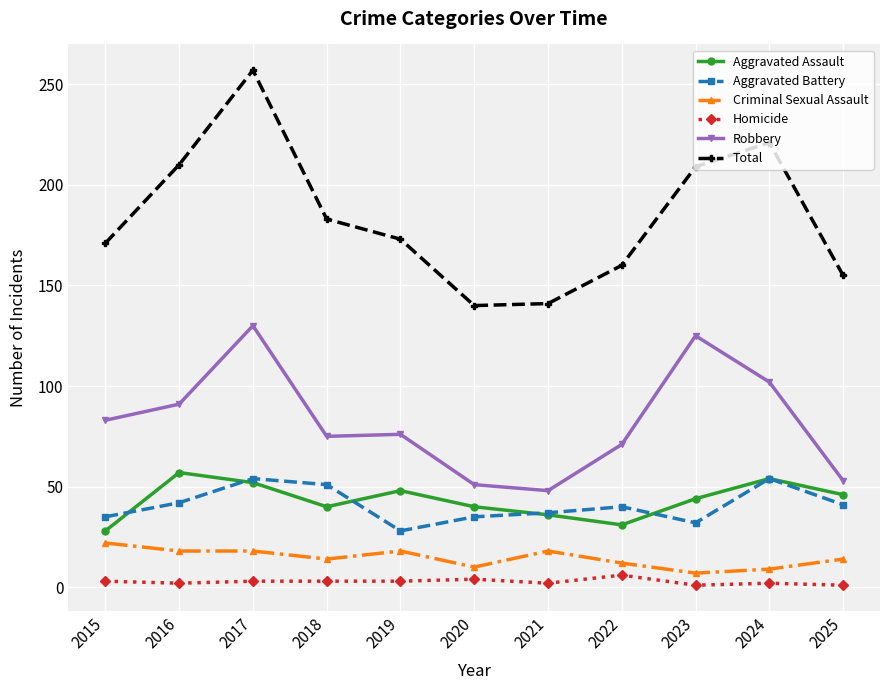

What value does the Aggravated Assault series have at 2015?

28